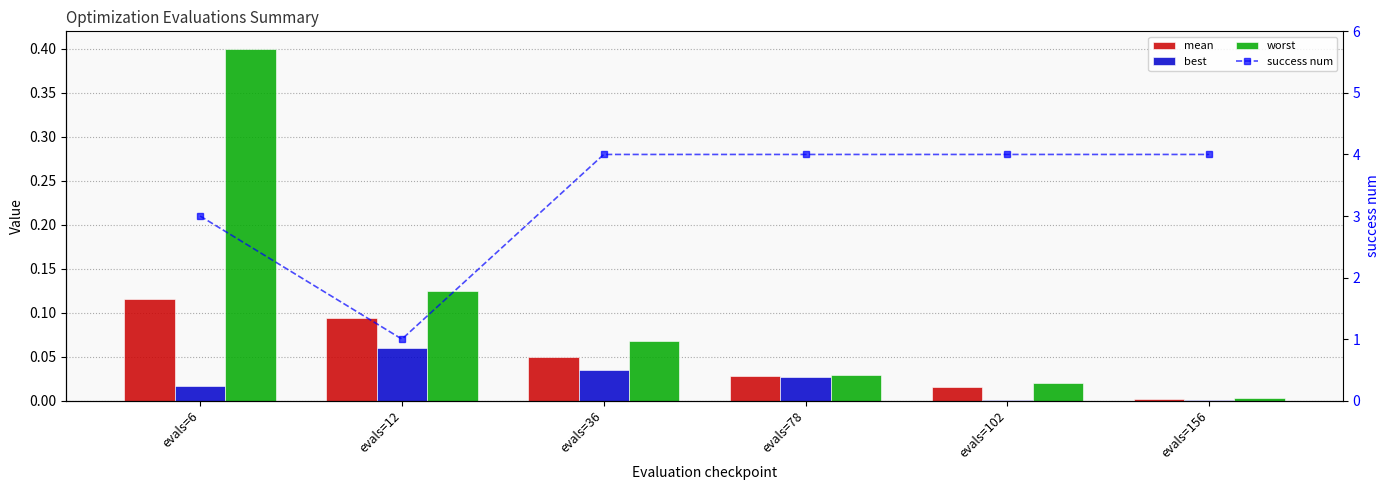

List the labels in order of worst value, largest first.

evals=6, evals=12, evals=36, evals=78, evals=102, evals=156